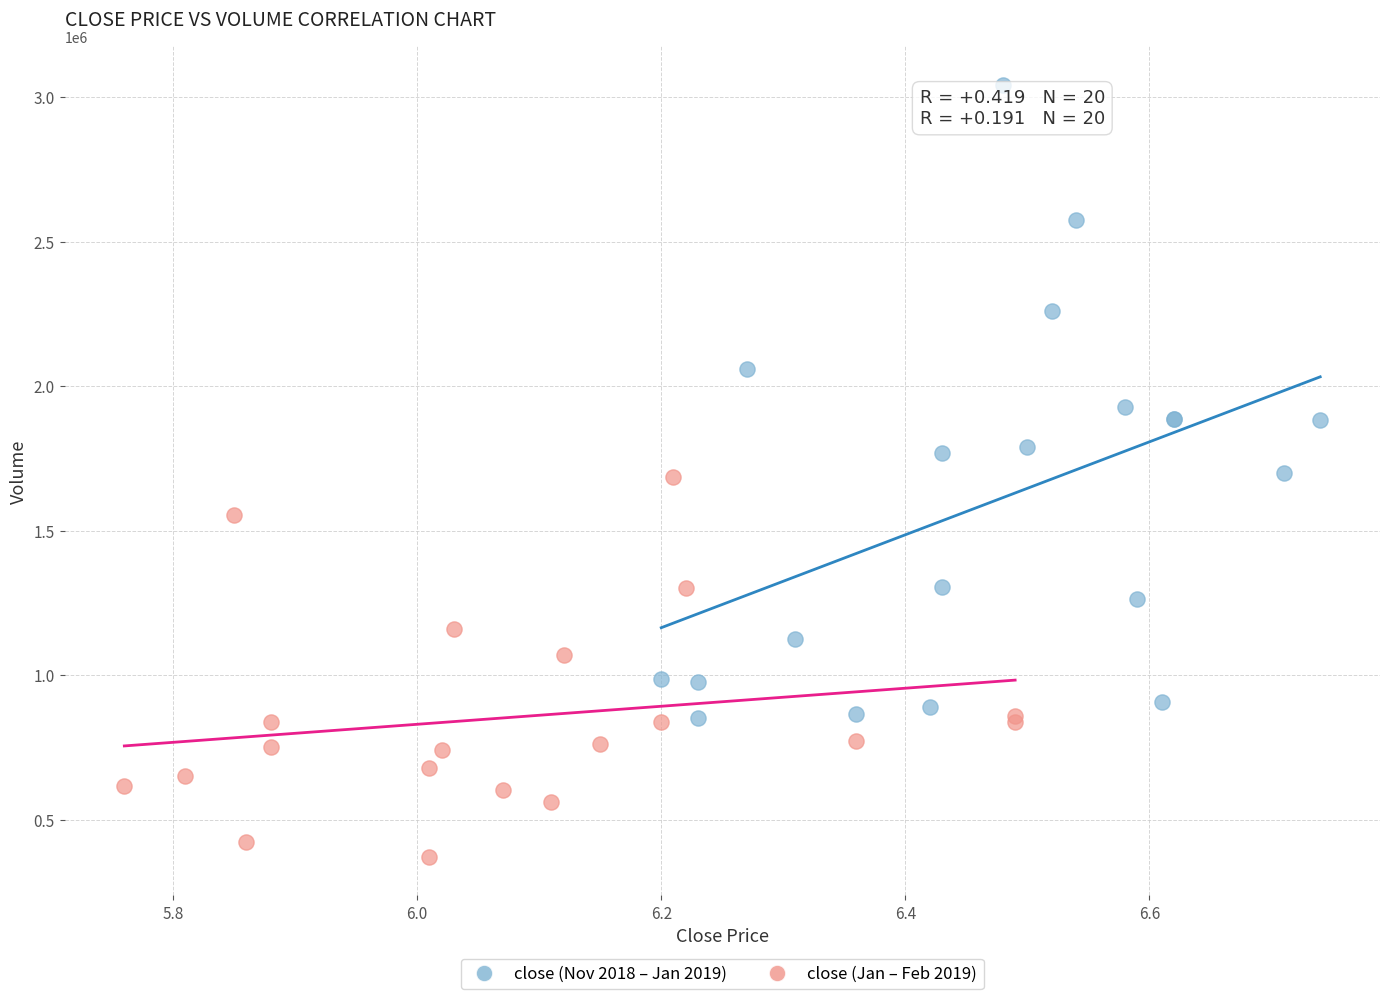

Which series contains the highest Y value?

close (Nov 2018 – Jan 2019)